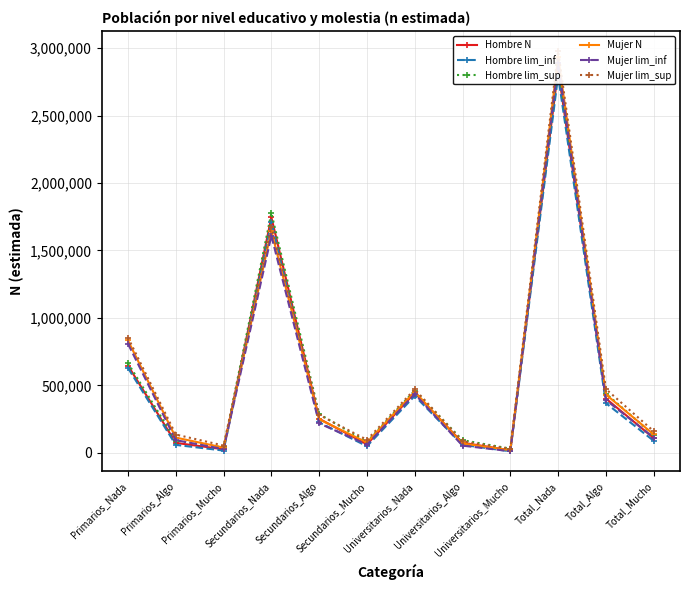

What is the label of the 4th point from the left?

Secundarios_Nada